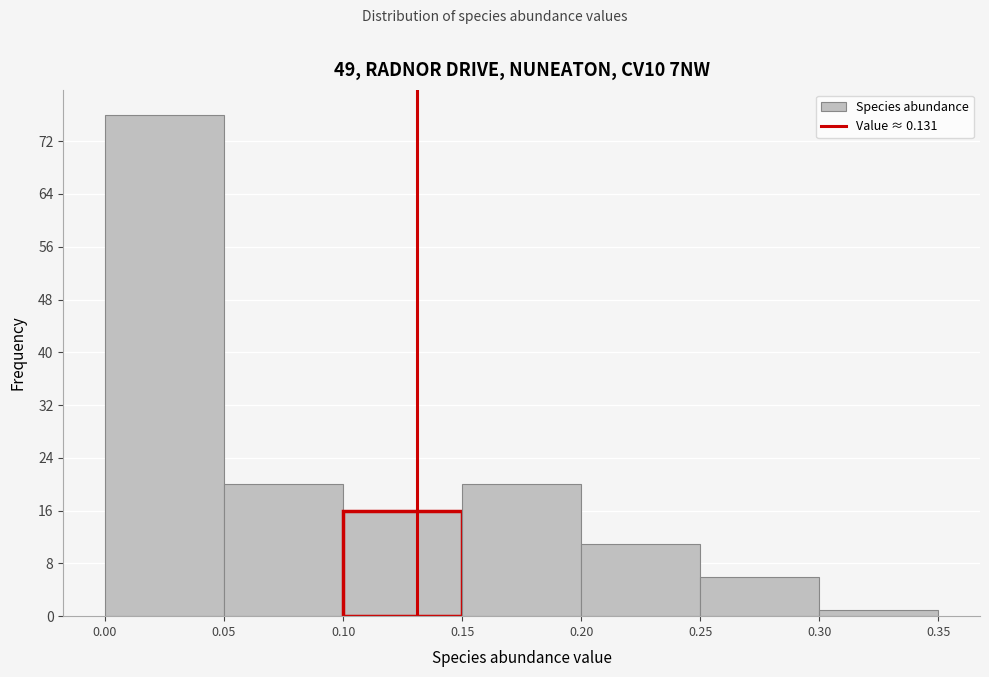

How tall is the bar that spans 0.25 to 0.30 on the x-axis? The values are not printed on the chart, so give them approximately, as read against the axis.

6